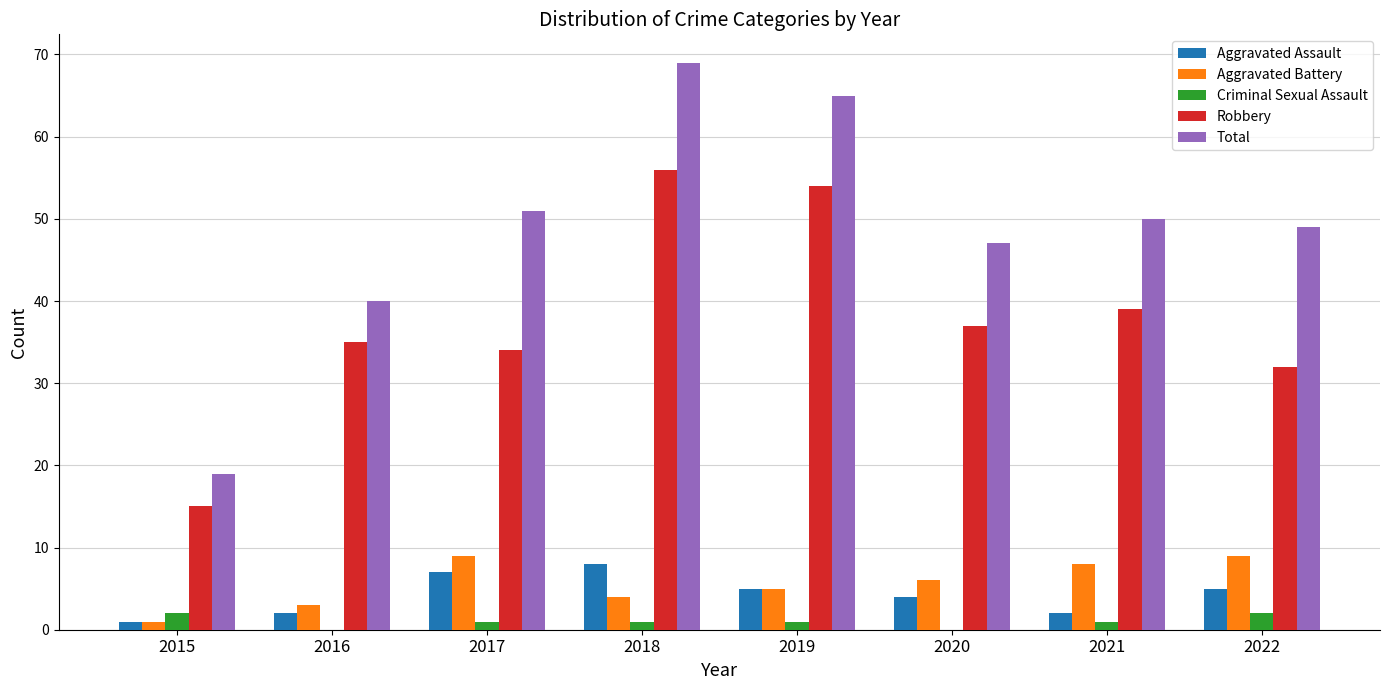

Reading left to right, extract all data points from this chart.

Aggravated Assault: 2015=1	2016=2	2017=7	2018=8	2019=5	2020=4	2021=2	2022=5
Aggravated Battery: 2015=1	2016=3	2017=9	2018=4	2019=5	2020=6	2021=8	2022=9
Criminal Sexual Assault: 2015=2	2016=0	2017=1	2018=1	2019=1	2020=0	2021=1	2022=2
Robbery: 2015=15	2016=35	2017=34	2018=56	2019=54	2020=37	2021=39	2022=32
Total: 2015=19	2016=40	2017=51	2018=69	2019=65	2020=47	2021=50	2022=49